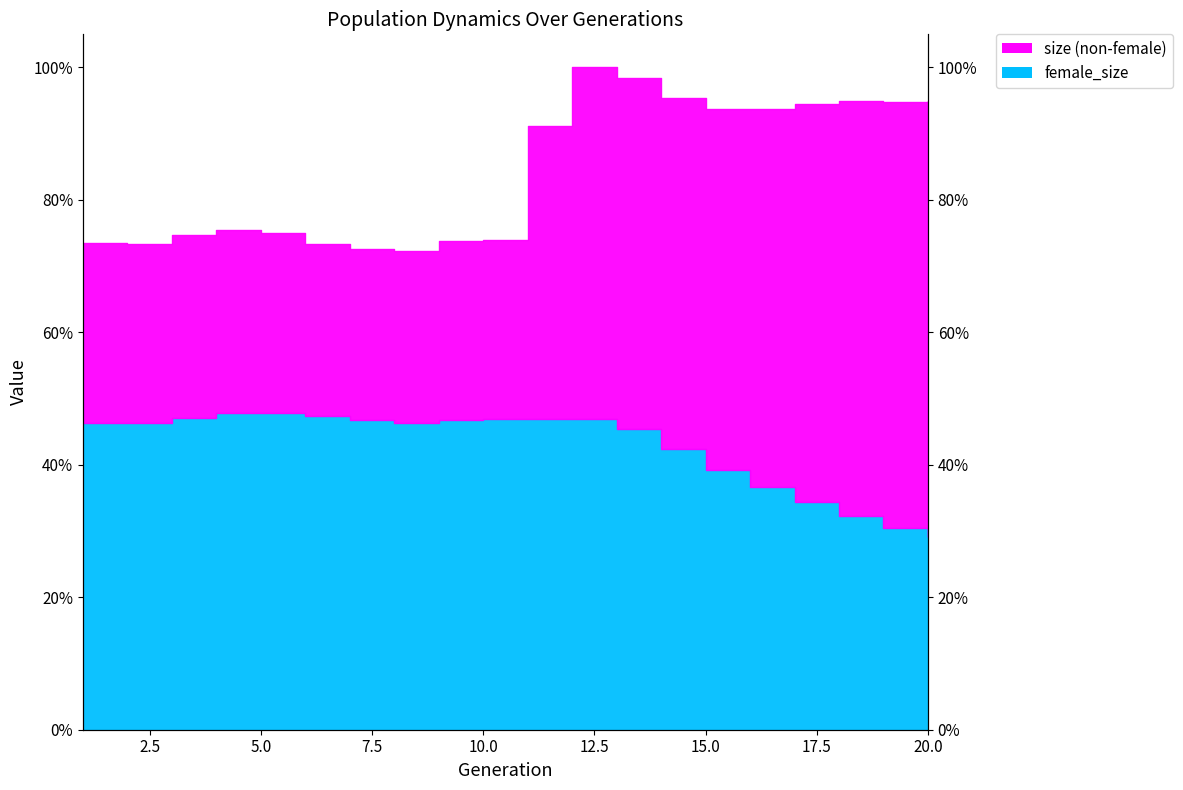

True or false: rate_has_drive has more than 2 points higher than both neighbors.

False